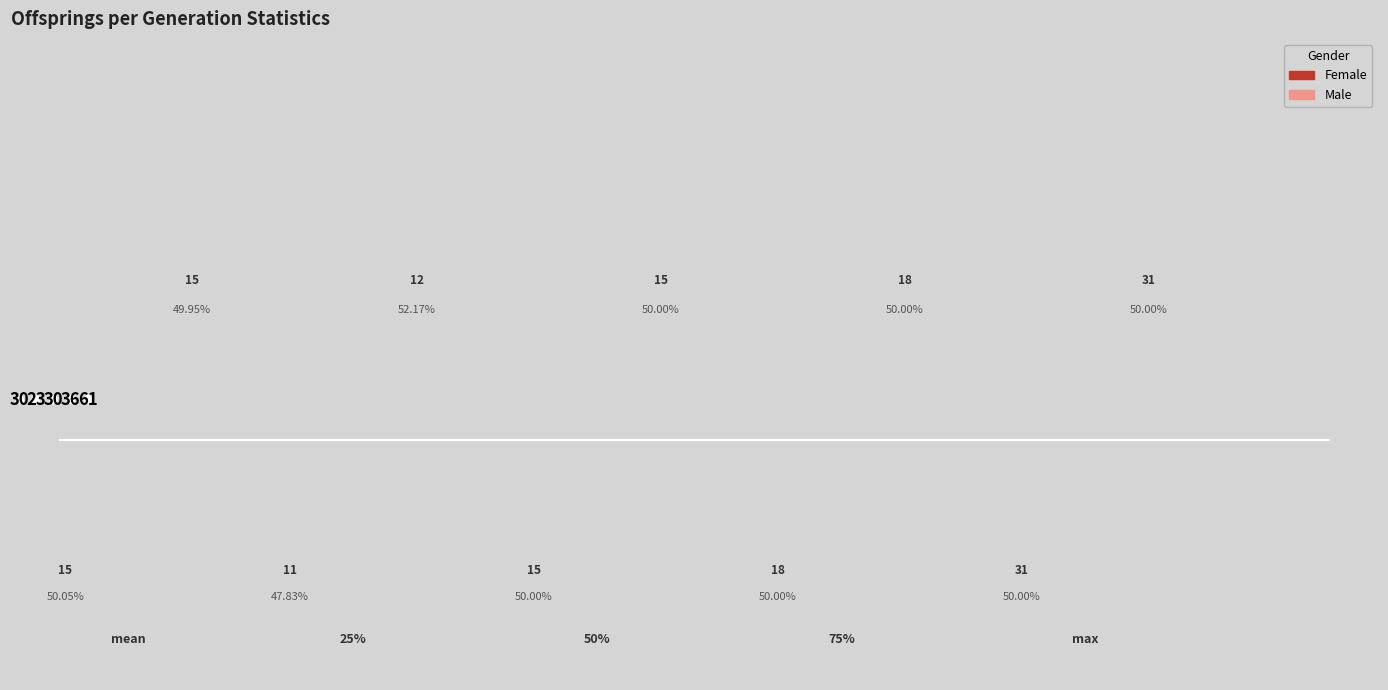

To the nearest percent, what portion does mean represent?

16%